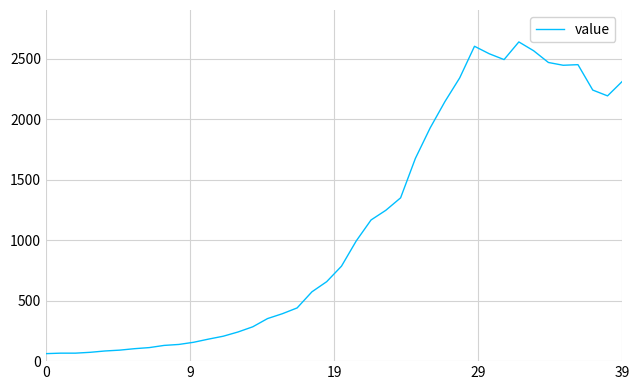

What is the difference between the maximum and minimum values?

2577